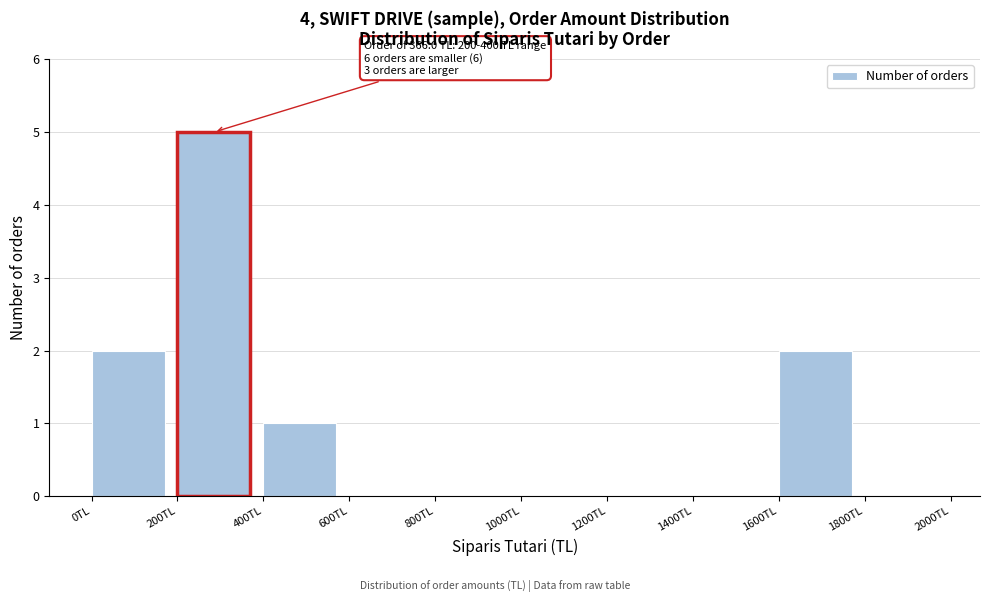

Over which range of the x-axis is the bar tallest?

200 to 400